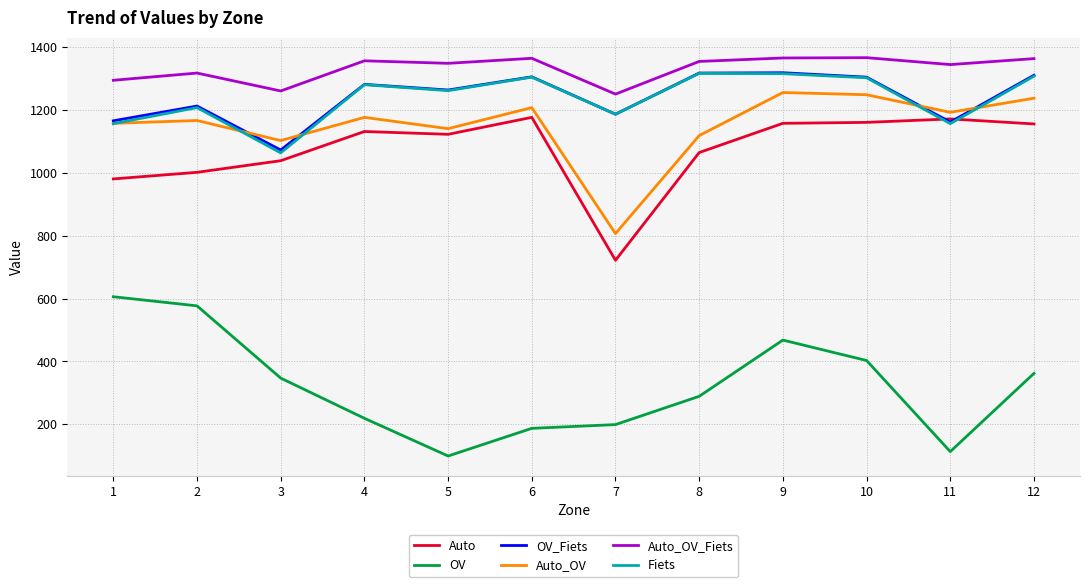

The value of Auto_OV_Fiets at 12 is 1364. True or false?

True